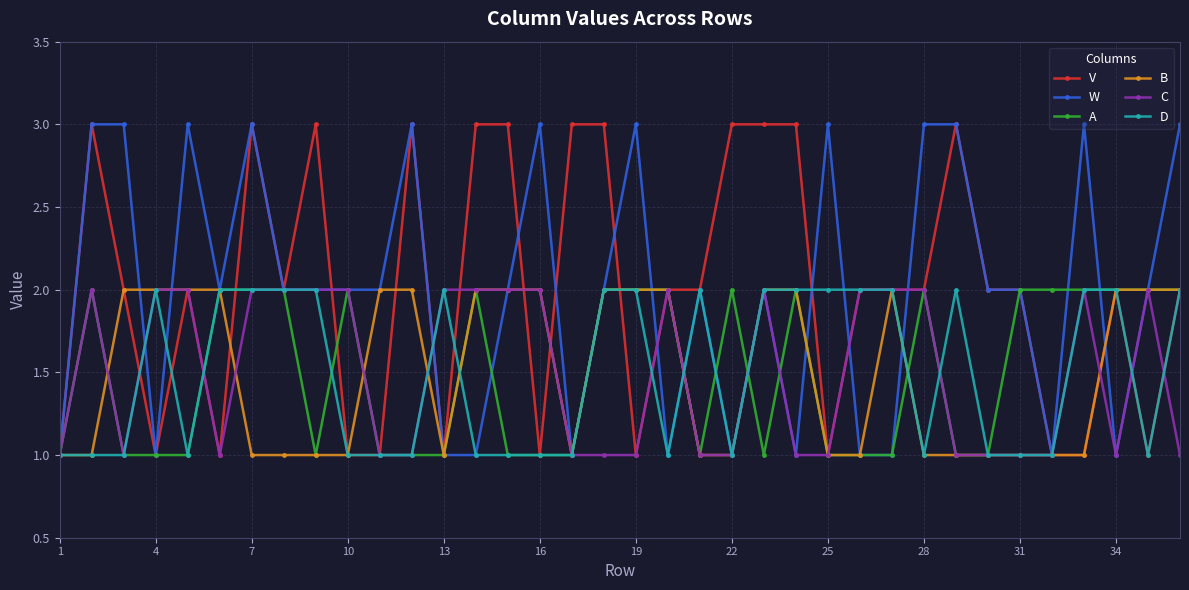

What is the maximum value shown in the chart?

3